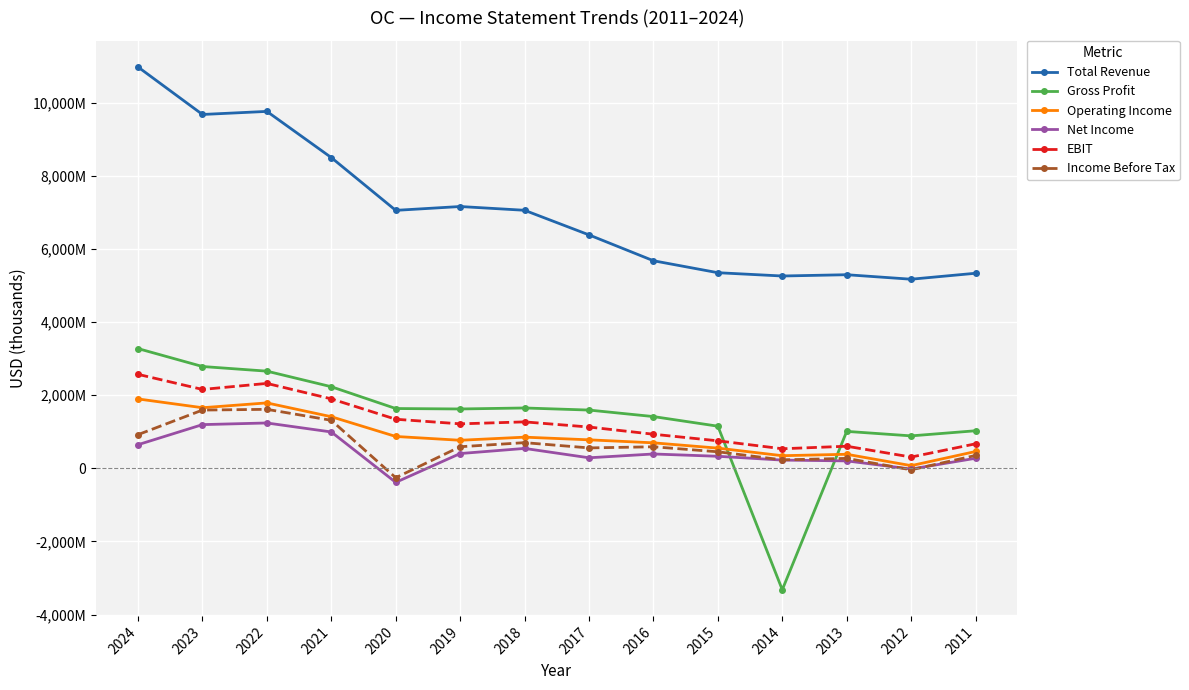

The value of EBIT at 2013 is 797899. True or false?

False